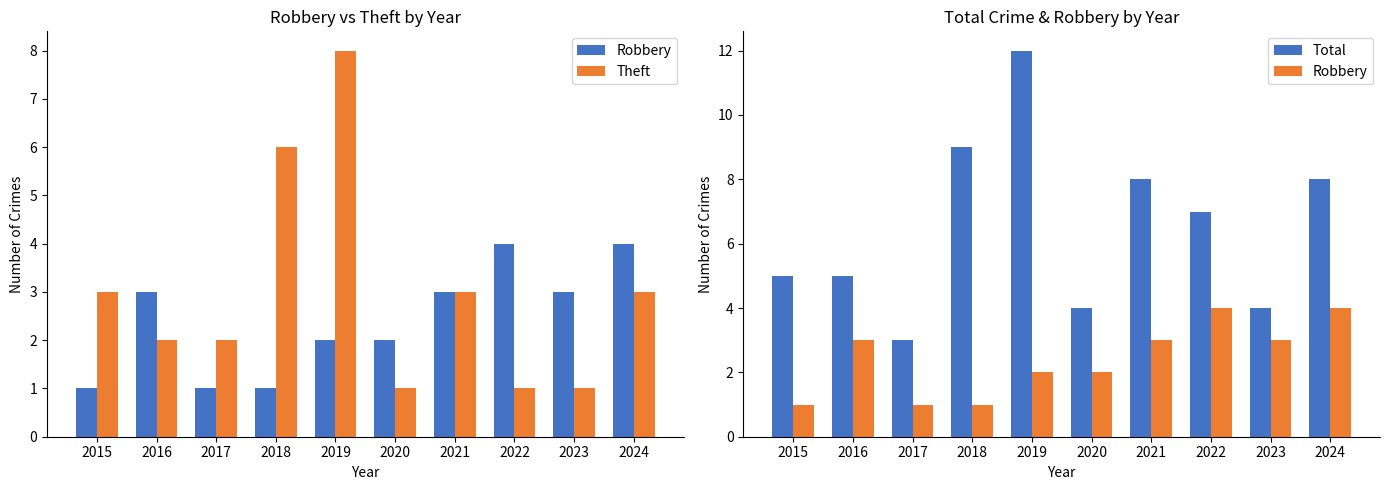

Reading left to right, what are all the values shown in this chart?

Robbery: 2015=1	2016=3	2017=1	2018=1	2019=2	2020=2	2021=3	2022=4	2023=3	2024=4
Theft: 2015=3	2016=2	2017=2	2018=6	2019=8	2020=1	2021=3	2022=1	2023=1	2024=3
Total: 2015=5	2016=5	2017=3	2018=9	2019=12	2020=4	2021=8	2022=7	2023=4	2024=8